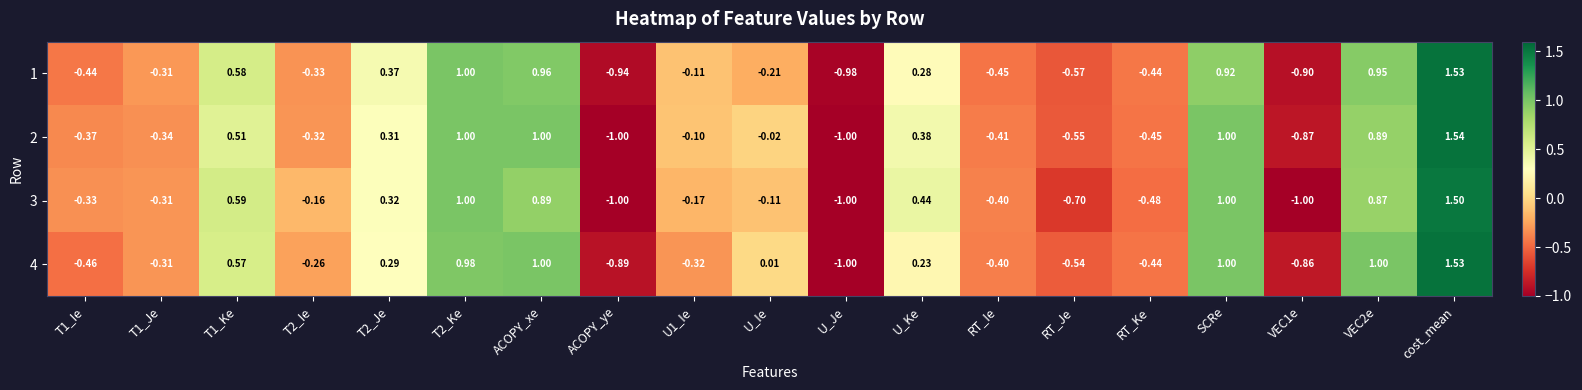

What is the smallest value displayed?

-1.0